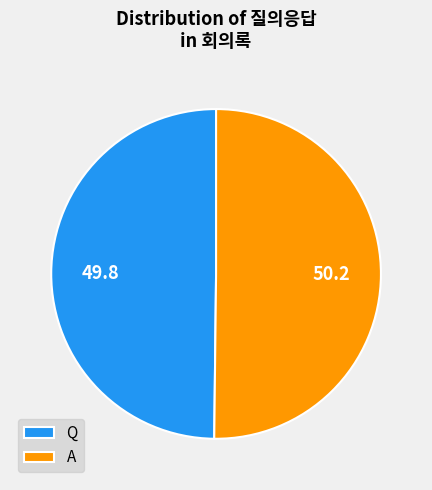

The A slice represents 64% of the pie. True or false?

False